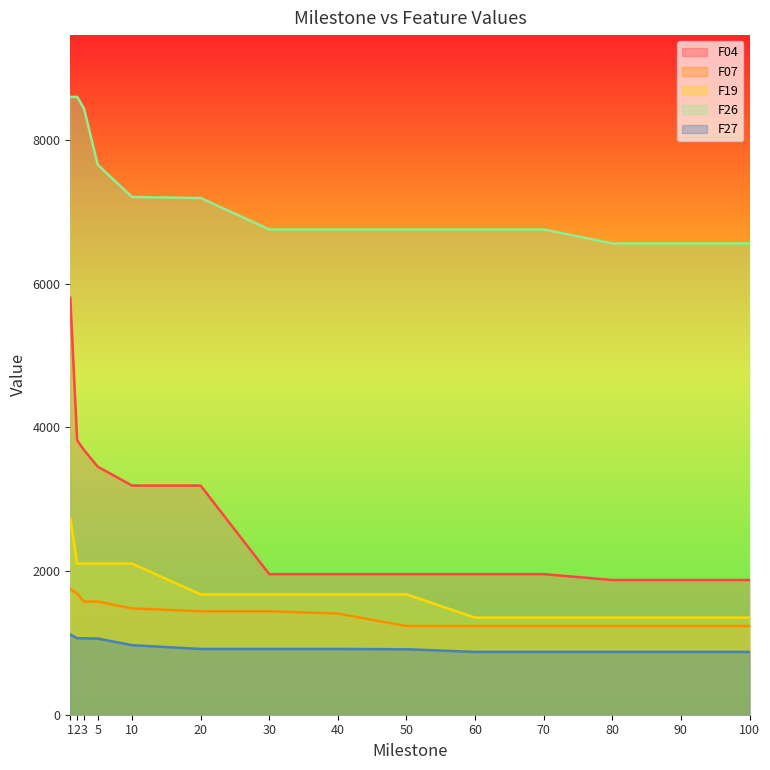

What is the greatest value displayed?

8598.4